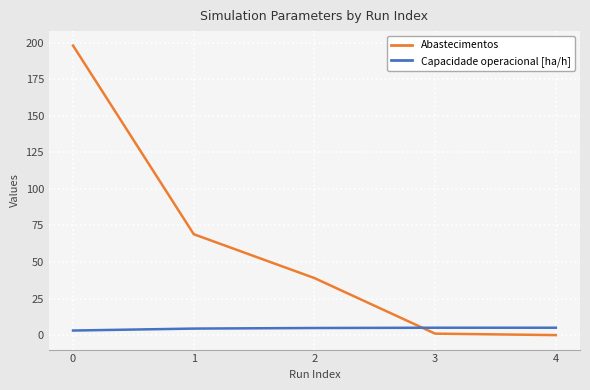

How many values in Abastecimentos are above zero?

4